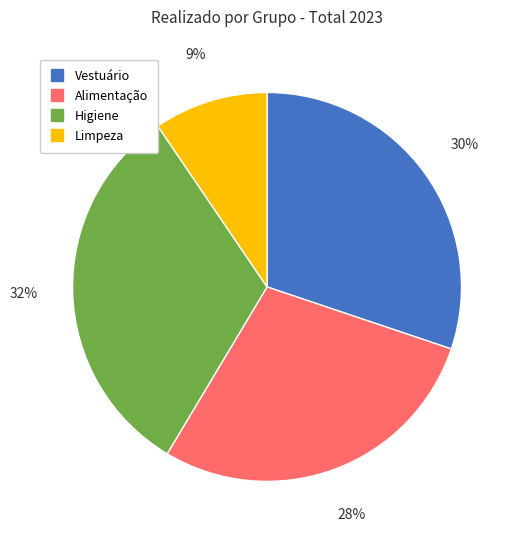

True or false: Alimentação accounts for 41% of the total.

False